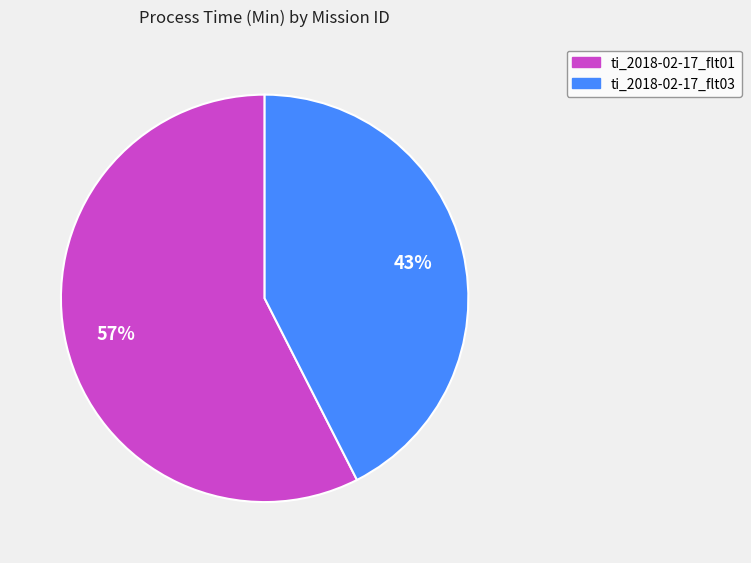

Rank the categories by value from lowest to highest.

ti_2018-02-17_flt03, ti_2018-02-17_flt01